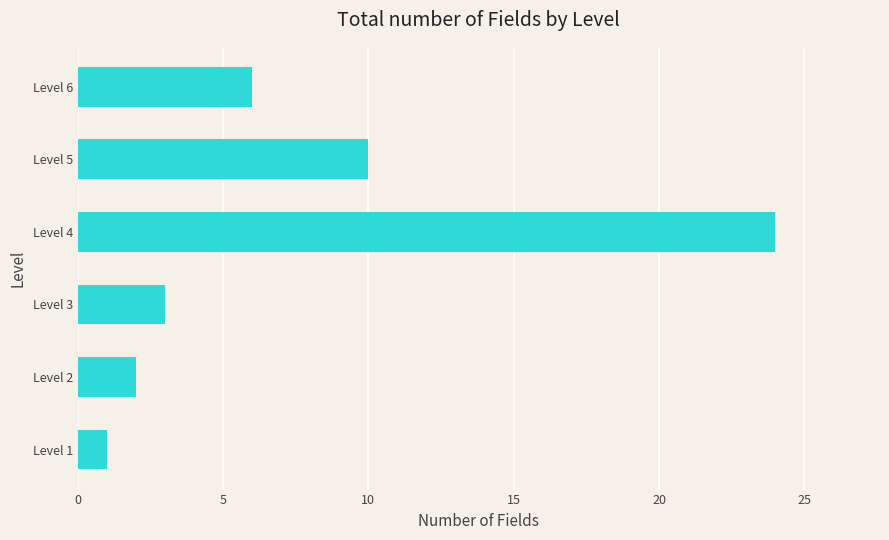

Which label corresponds to the largest value in the chart?

Level 4